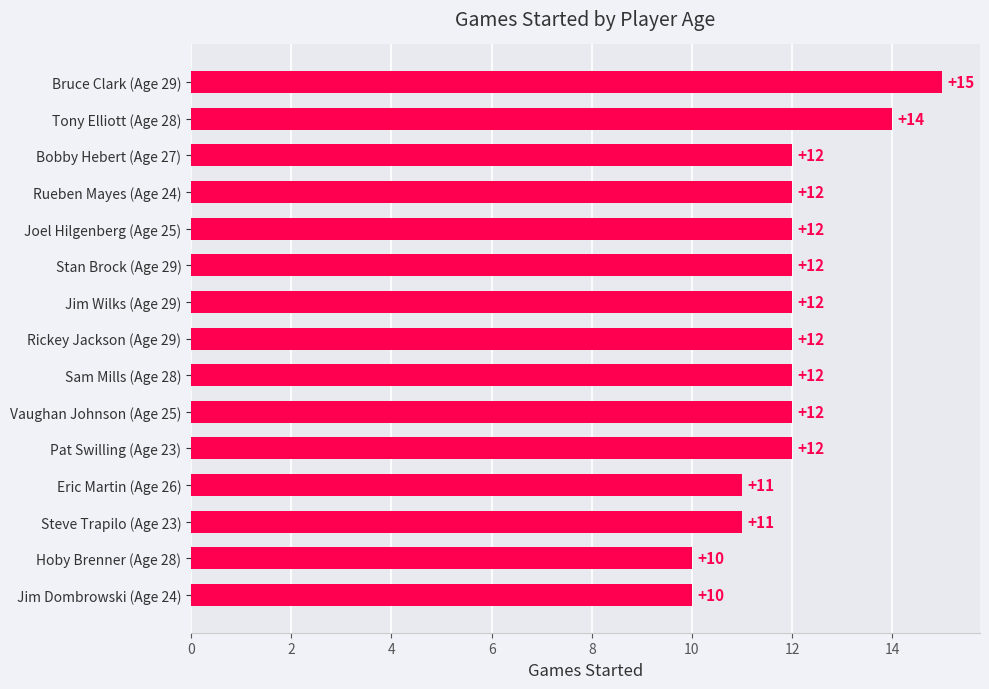

Approximately how many times larger is the value at Pat Swilling (Age 23) compared to Bruce Clark (Age 29)?

0.8